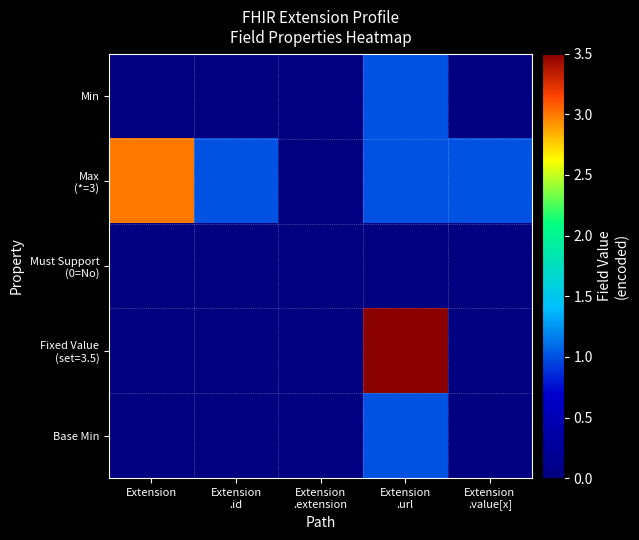

Which series has the widest spread of values?

Fixed Value (set=3.5)